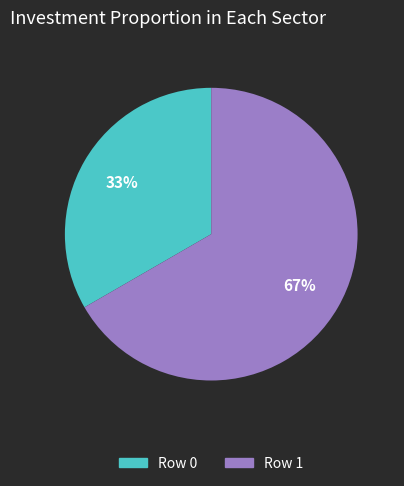

How many slices are in this pie chart?

2